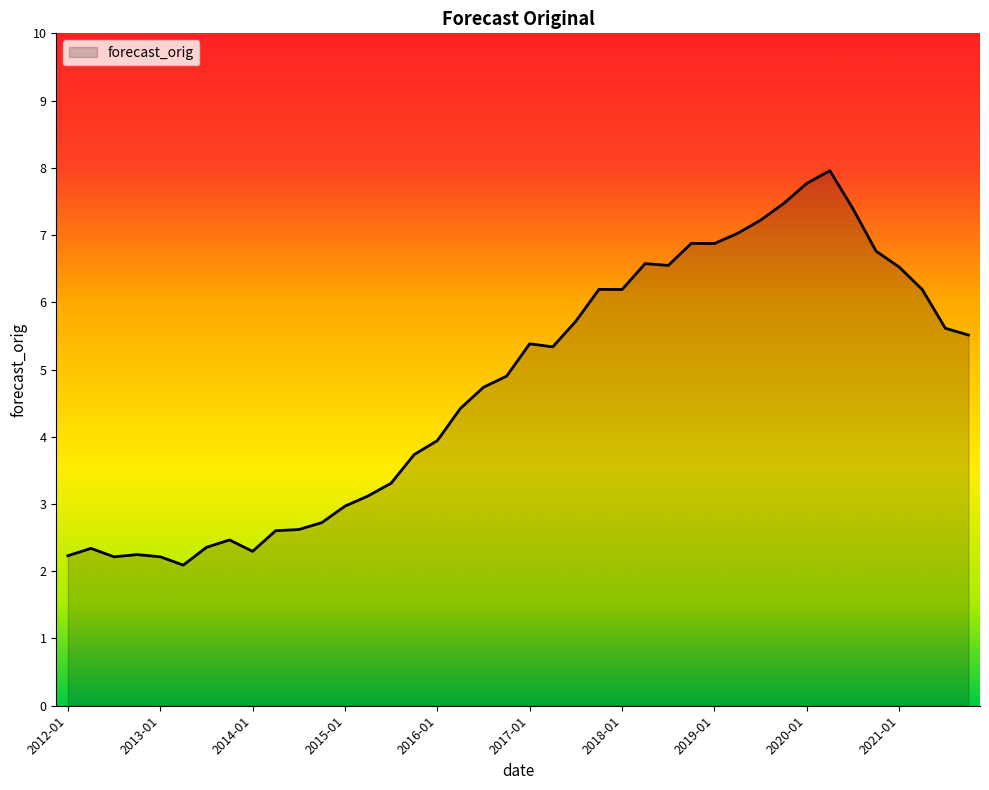

What is the difference between the maximum and minimum values?

5.9